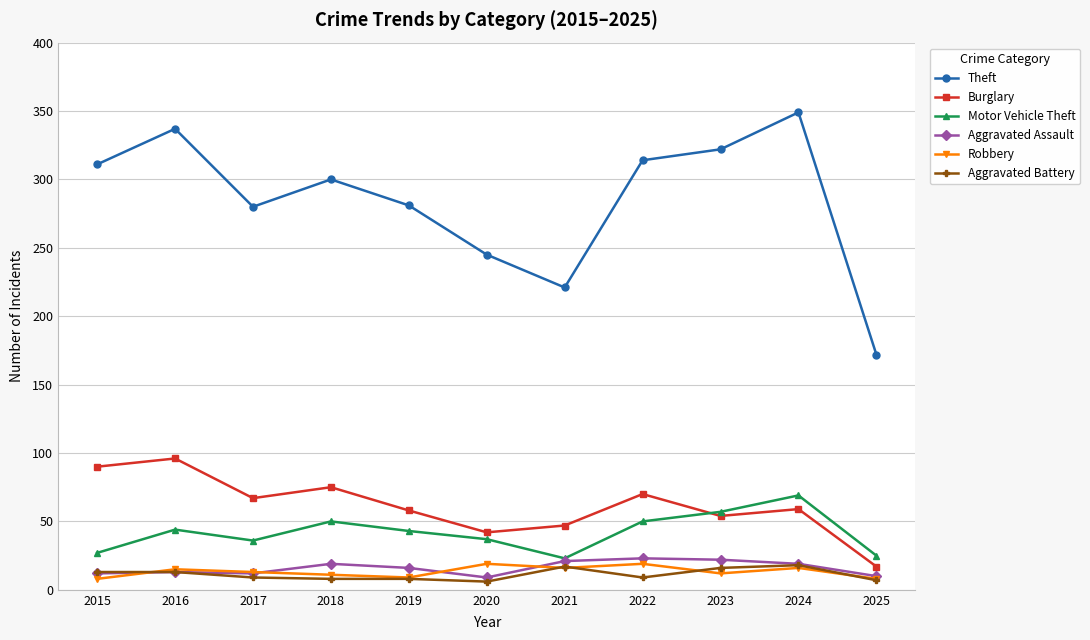

What is the difference between the highest and lowest values at 2023?

310